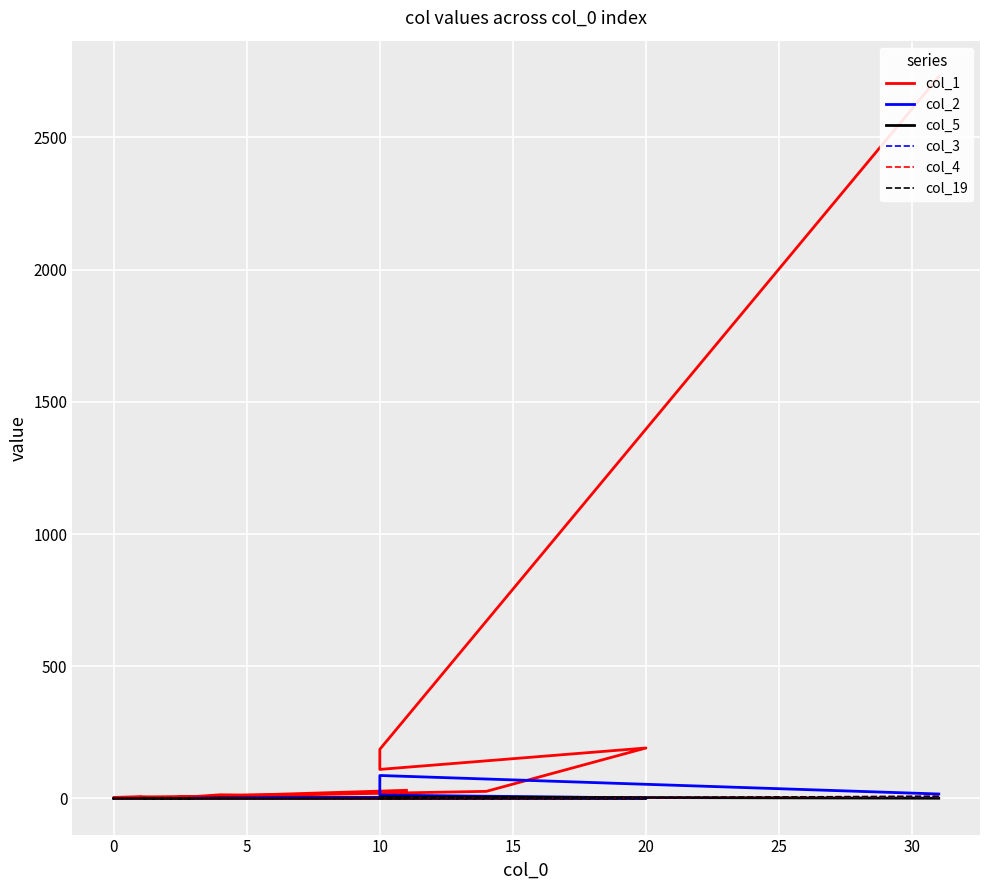

Reading left to right, transcribe all the data shown in this chart.

col_1: 2729	186	110	191	27	12	14	7	6	5	3	6	5	7	4	4	0	3	0	31
col_2: 17	87	13	2	1	2	1	1	0	0	0	0	0	0	0	0	0	0	0	5
col_5: 1	6	3	0	0	0	2	0	0	0	0	0	1	0	0	0	0	0	0	1
col_3: 7	1	0	0	0	0	0	0	0	0	0	0	0	0	0	0	0	0	0	0
col_4: 8	0	1	1	0	0	0	0	0	0	0	0	0	0	0	0	0	0	0	0
col_19: 8	0	0	1	1	0	0	0	0	0	0	0	0	0	0	0	0	0	0	0